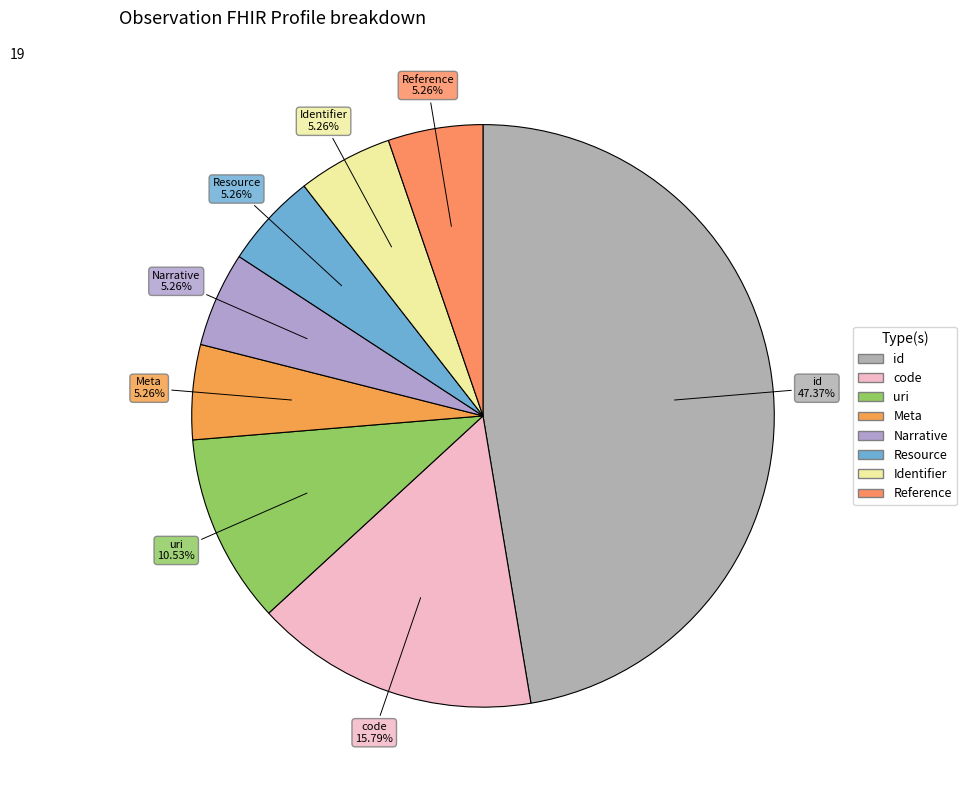

How many slices are in this pie chart?

8